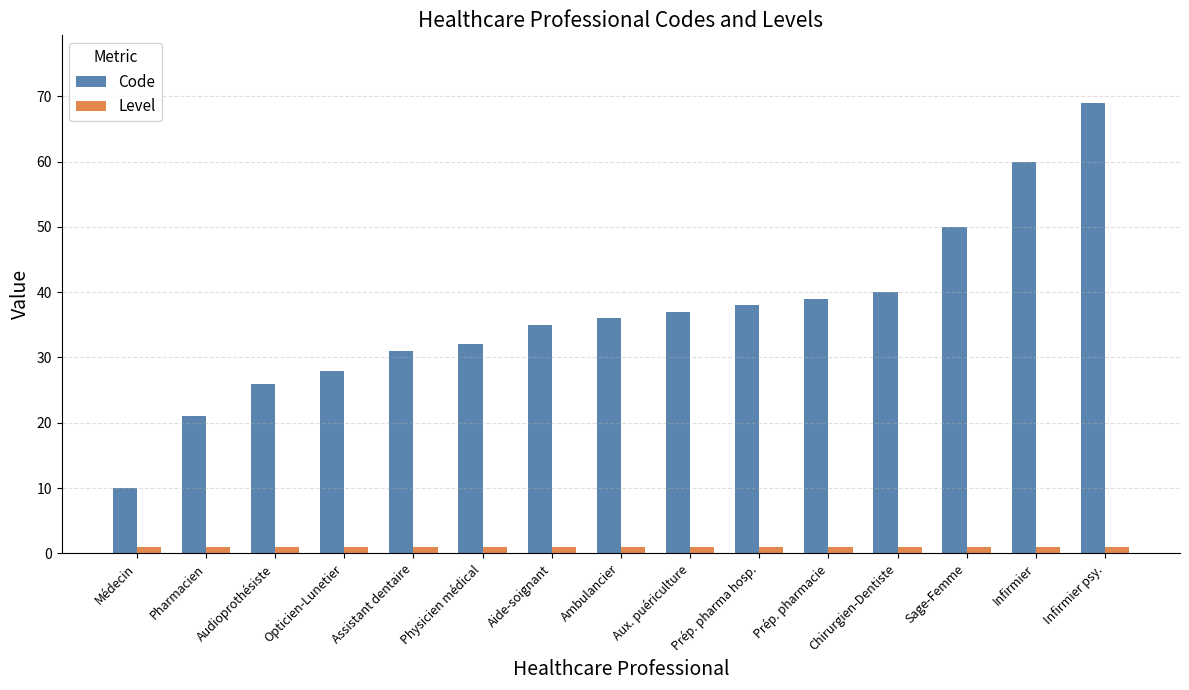

Rank the categories by Code value from highest to lowest.

Infirmier psy., Infirmier, Sage-Femme, Chirurgien-Dentiste, Prép. pharmacie, Prép. pharma hosp., Aux. puériculture, Ambulancier, Aide-soignant, Physicien médical, Assistant dentaire, Opticien-Lunetier, Audioprothésiste, Pharmacien, Médecin